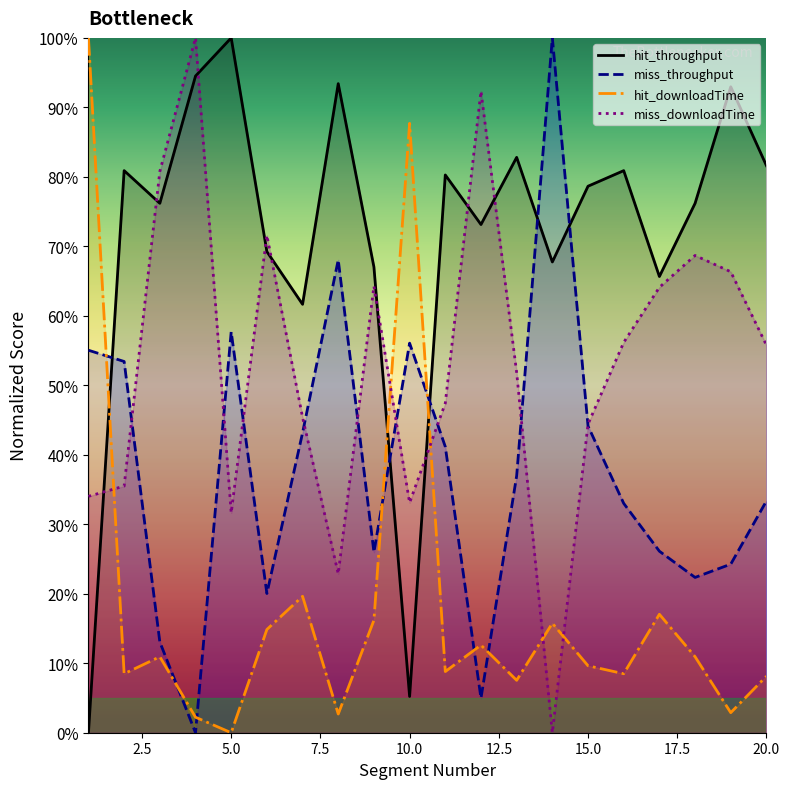

Is it true that hit_downloadTime equals 7.5 at 13?

True